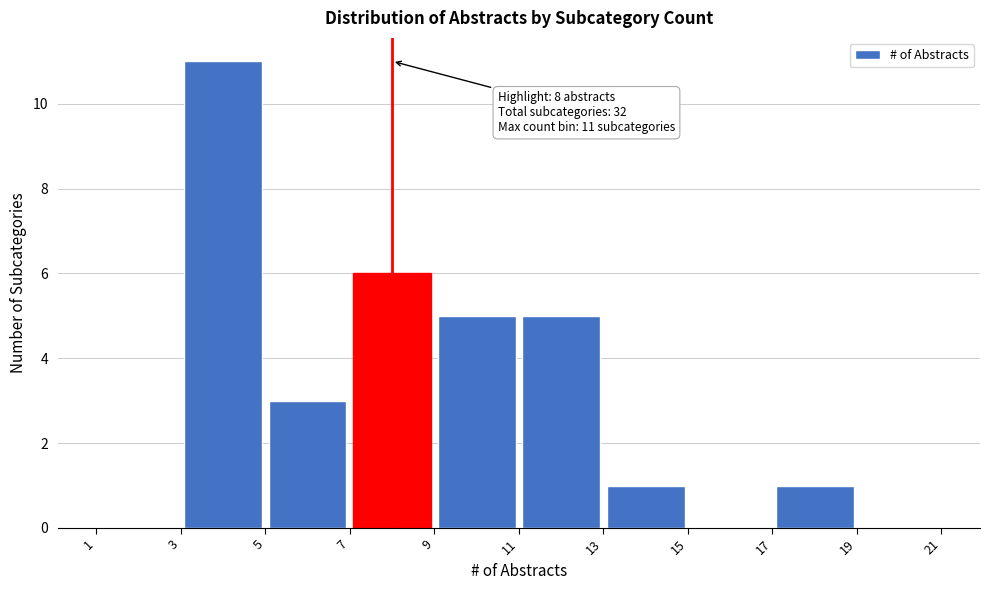

Over which range of the x-axis is the bar tallest?

3 to 5